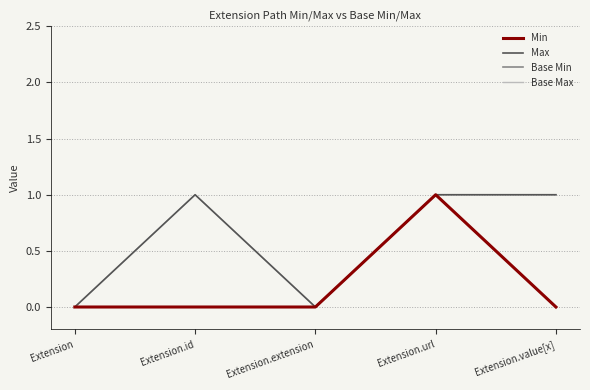

What is the total value across all series at Extension.url?

4